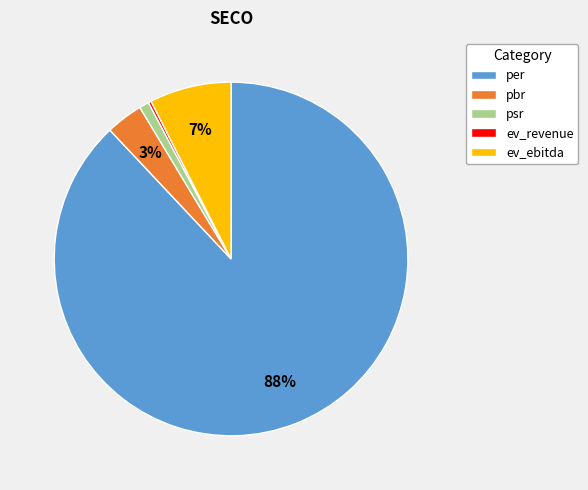

Is there any slice that represents more than half of the pie?

Yes